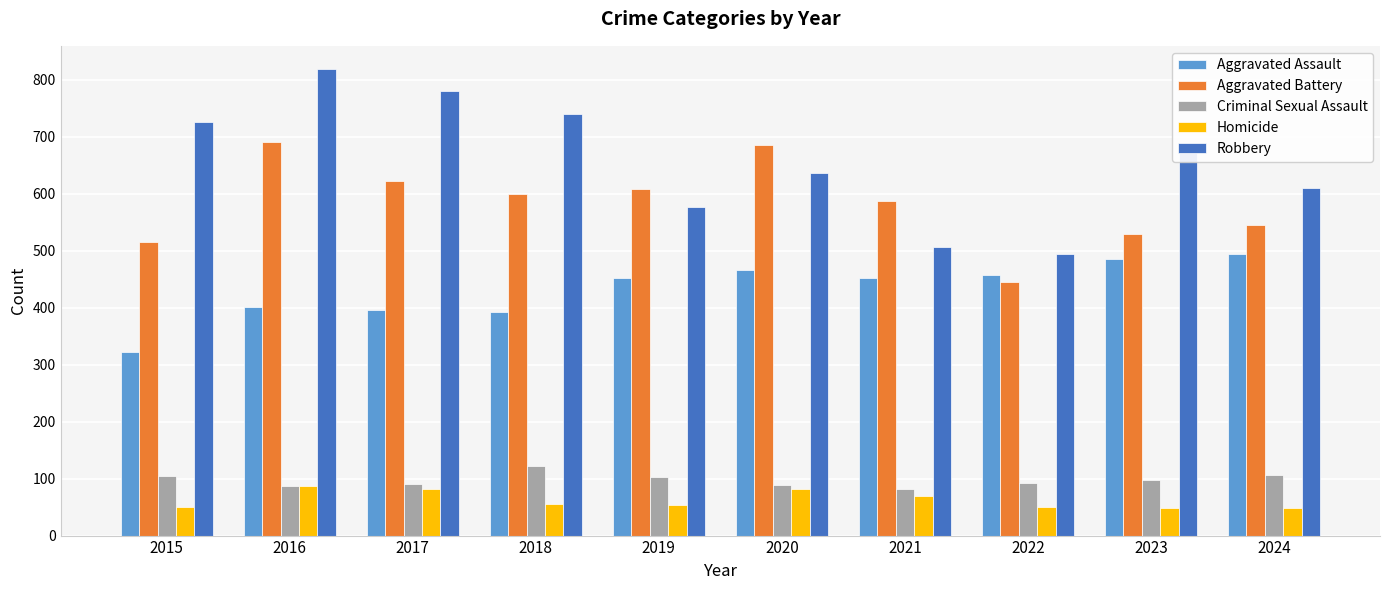

What is the average value of the Criminal Sexual Assault series?

98